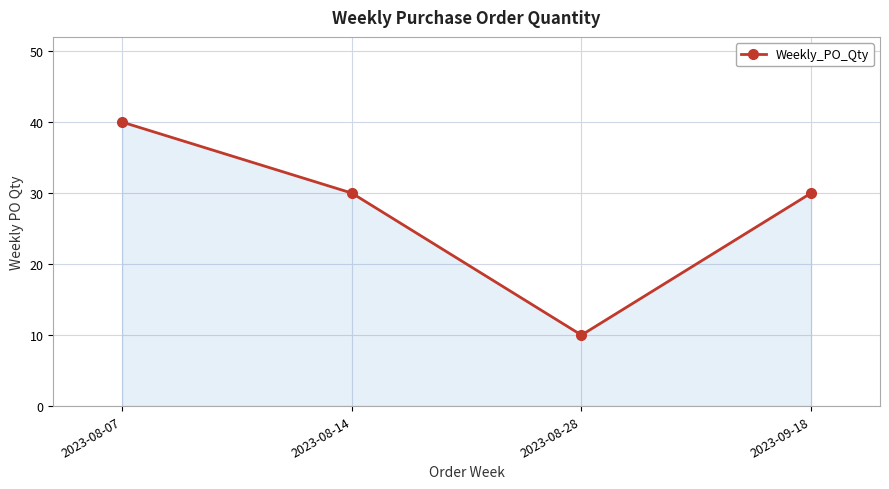

What is the smallest value displayed?

10